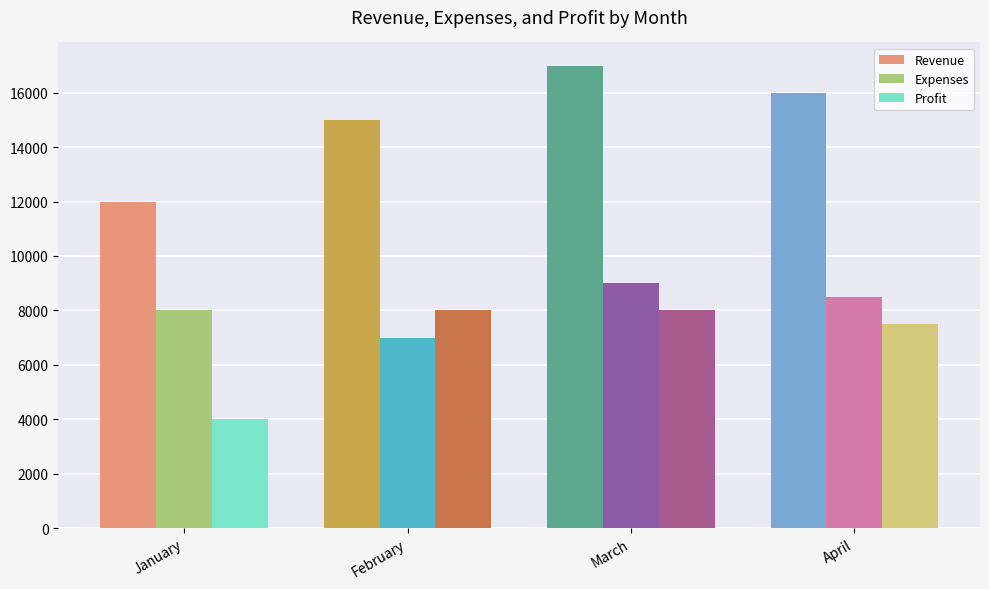

What is the value of the Profit bar at the 2nd from the left?

8000